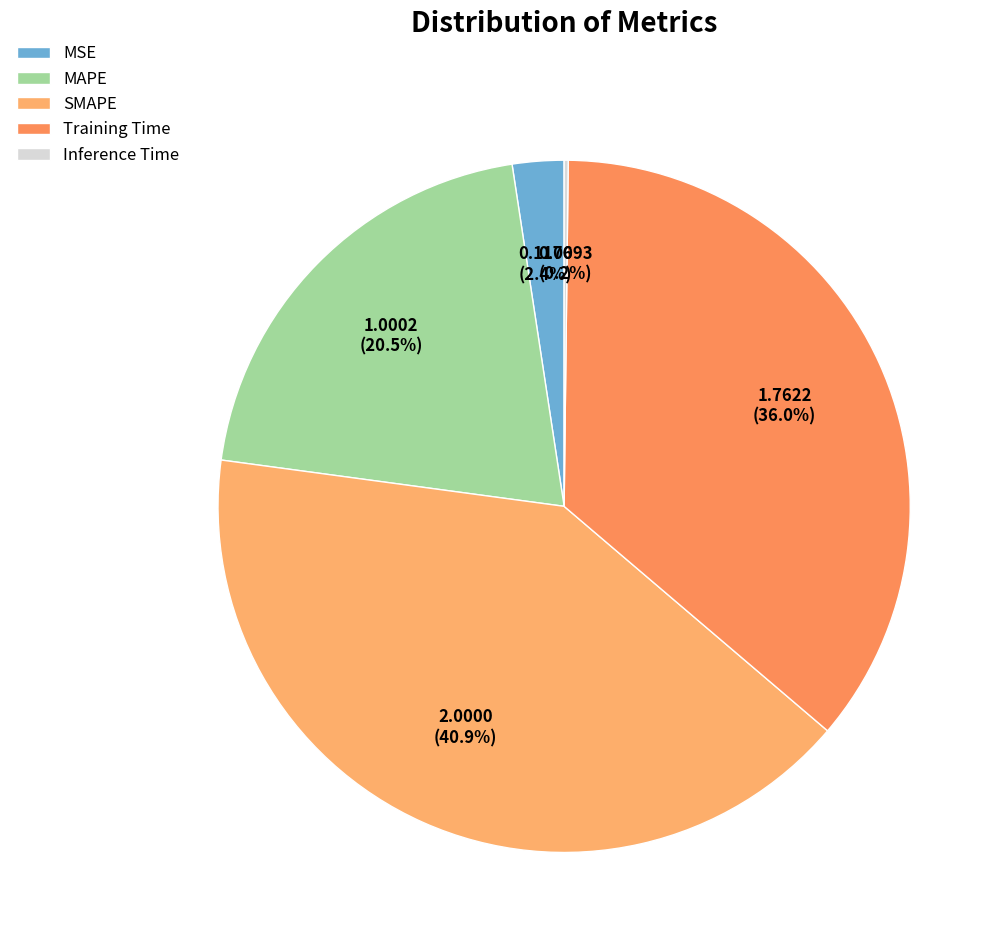

To the nearest percent, what is the difference between the largest and smallest slice percentages?

41%